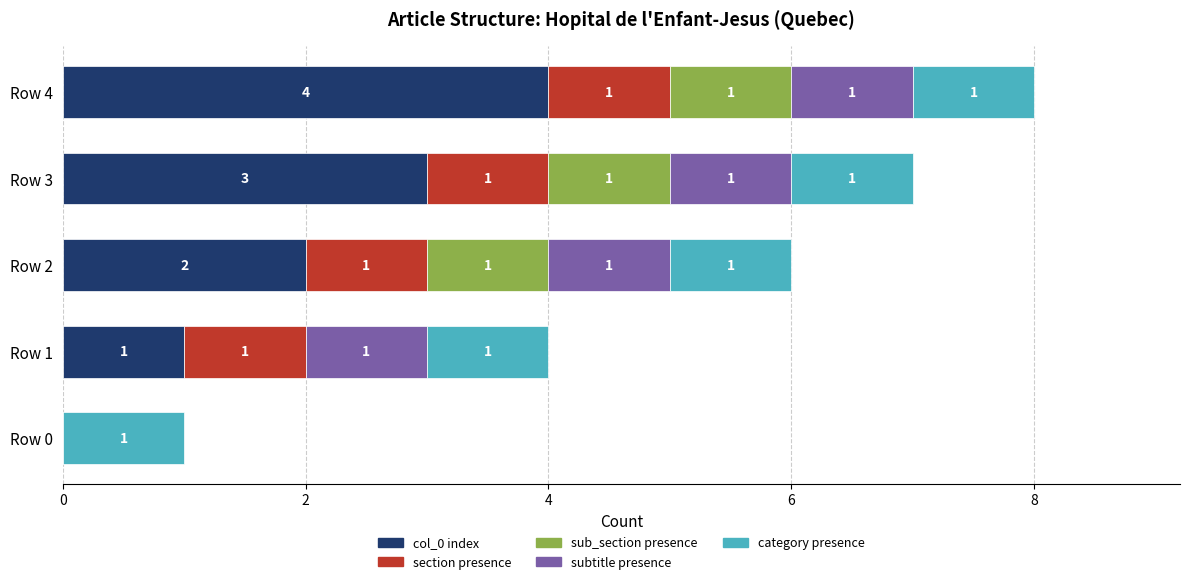

At which label does col_0 index reach its peak?

Row 4